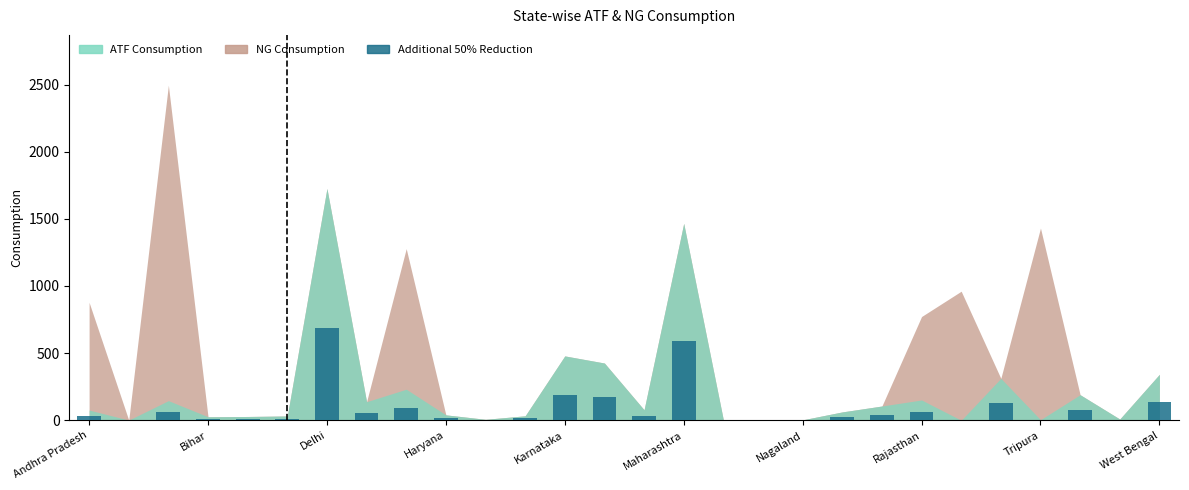

What is the sum of all values?

2446.4